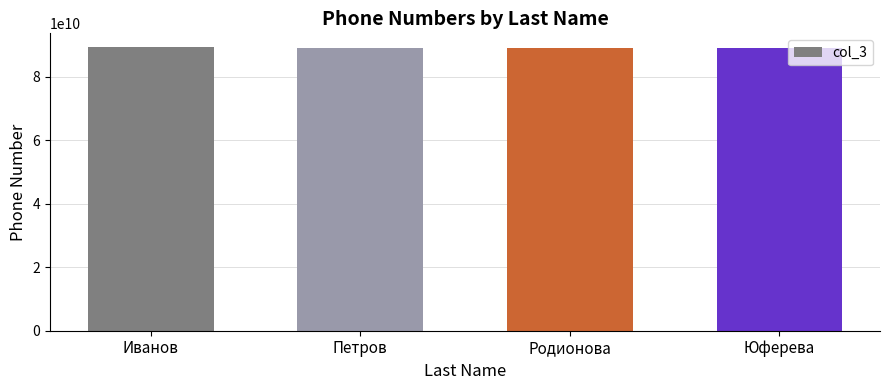

What is the greatest value displayed?

89201235632